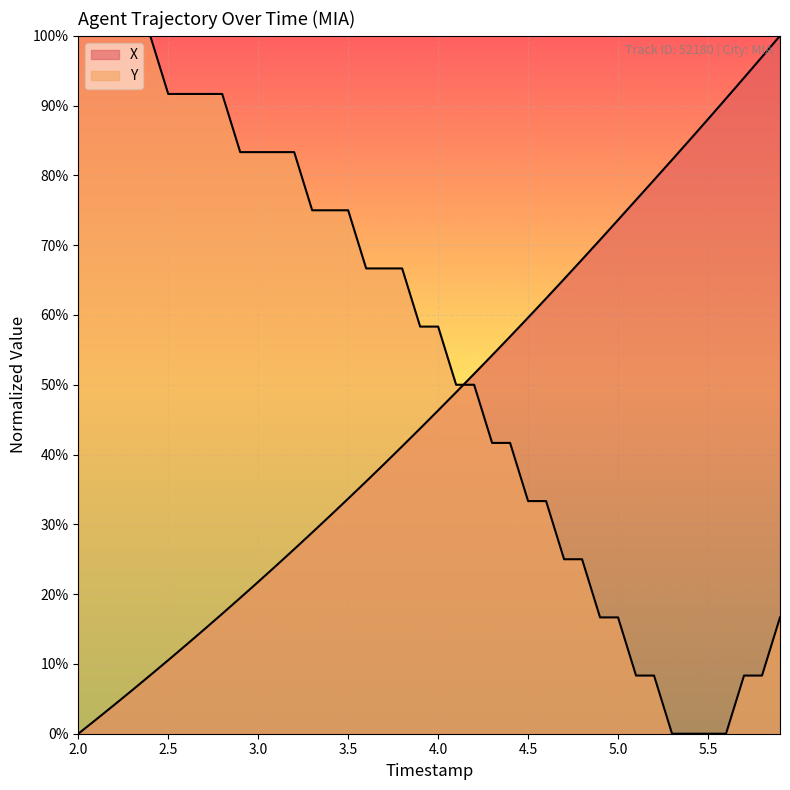

What are all the series names shown in the legend?

X, Y